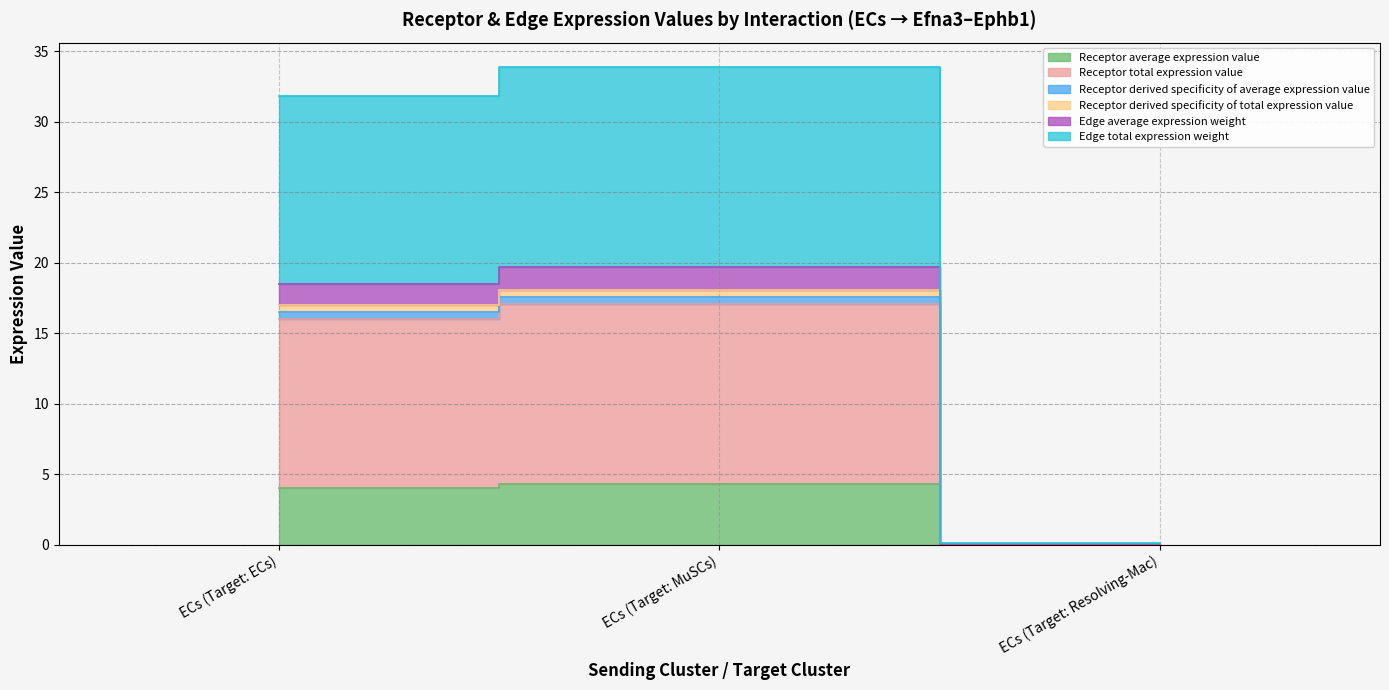

At which label does Receptor total expression value first exceed 4?

ECs (Target: ECs)